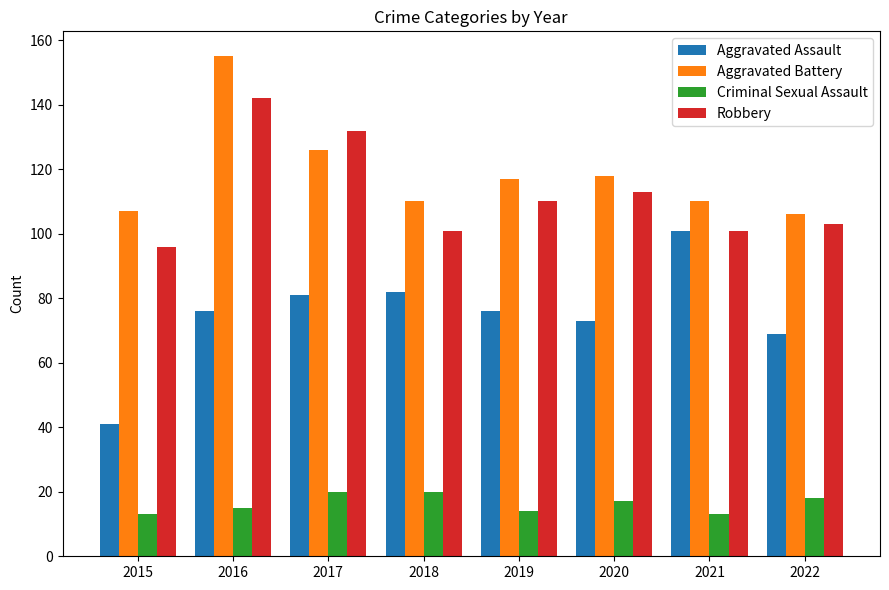

What is the average value of the Robbery series?

112